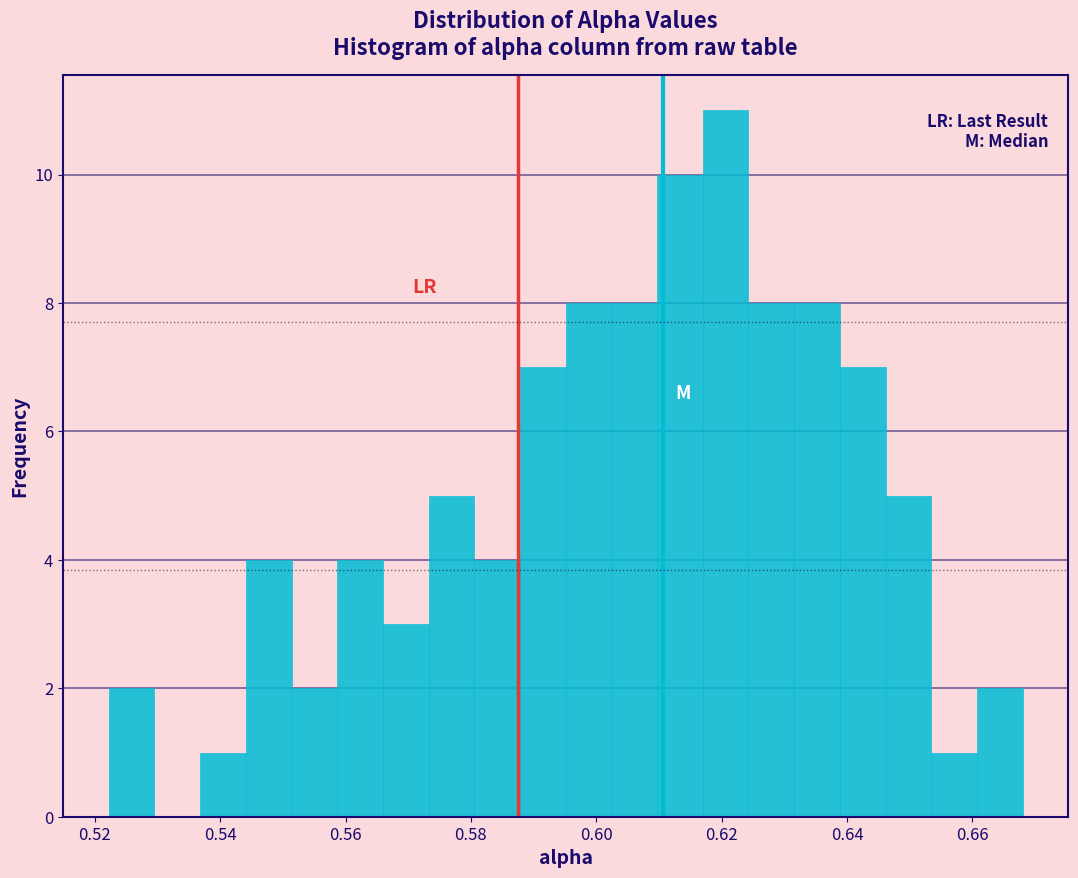

Read against the x-axis, roughly where is the centre of the tallest bar?

0.620